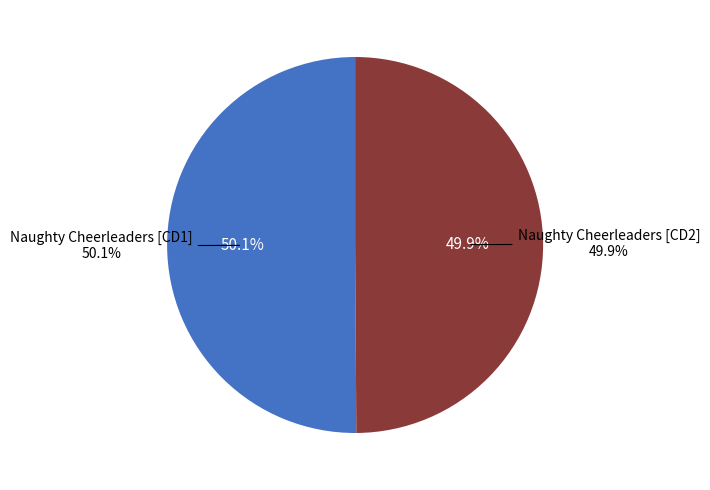

What is the ratio of the value at Naughty Cheerleaders [CD1] to the value at Naughty Cheerleaders [CD2]?

1.0